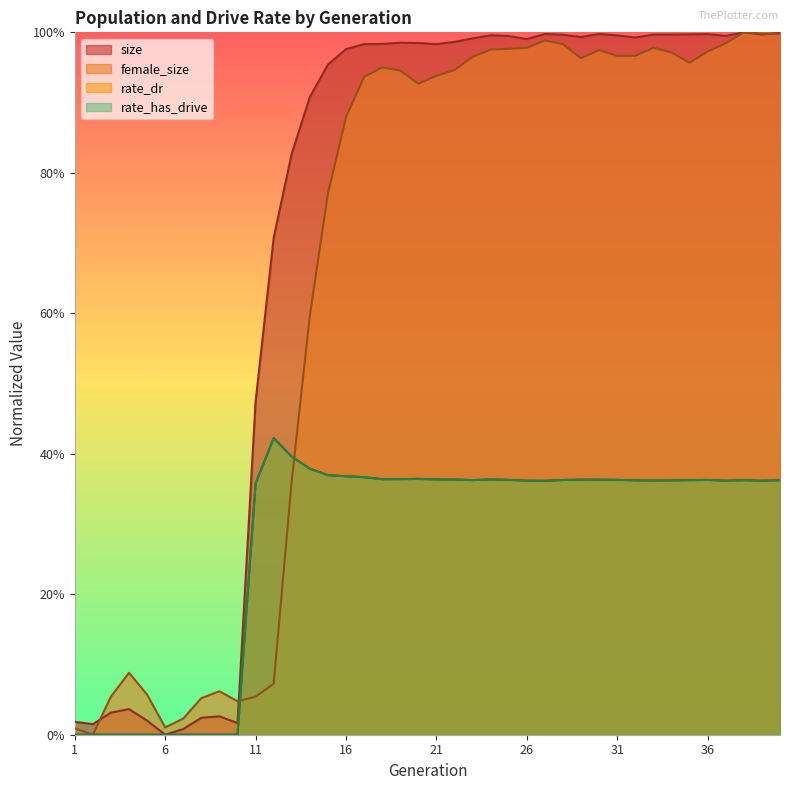

What are all the series names shown in the legend?

size, female_size, rate_dr, rate_has_drive